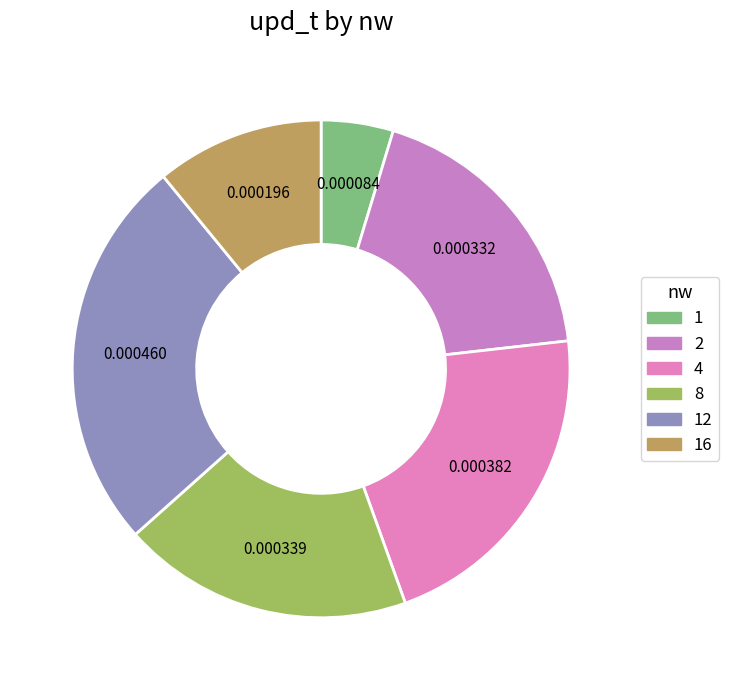

To the nearest percent, what is the combined percentage of 4 and 1?

26%